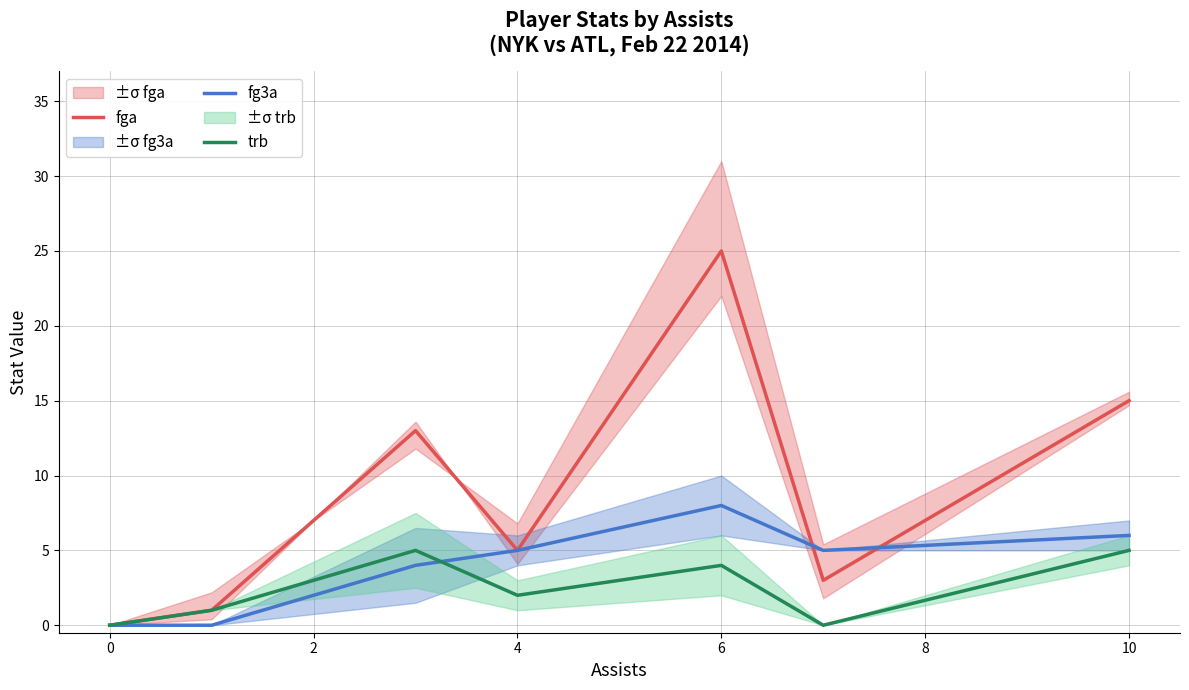

How many intersections are there between trb and fg3a?

1